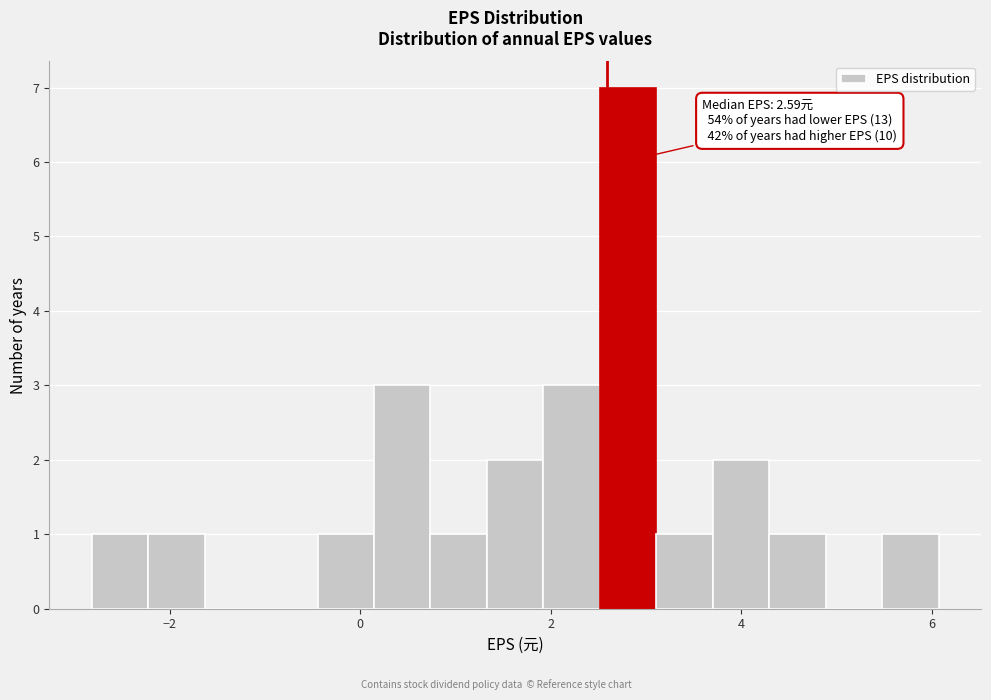

Around what value on the x-axis is the tallest bar? Give the approximate position of its centre, as read against the axis.

2.8